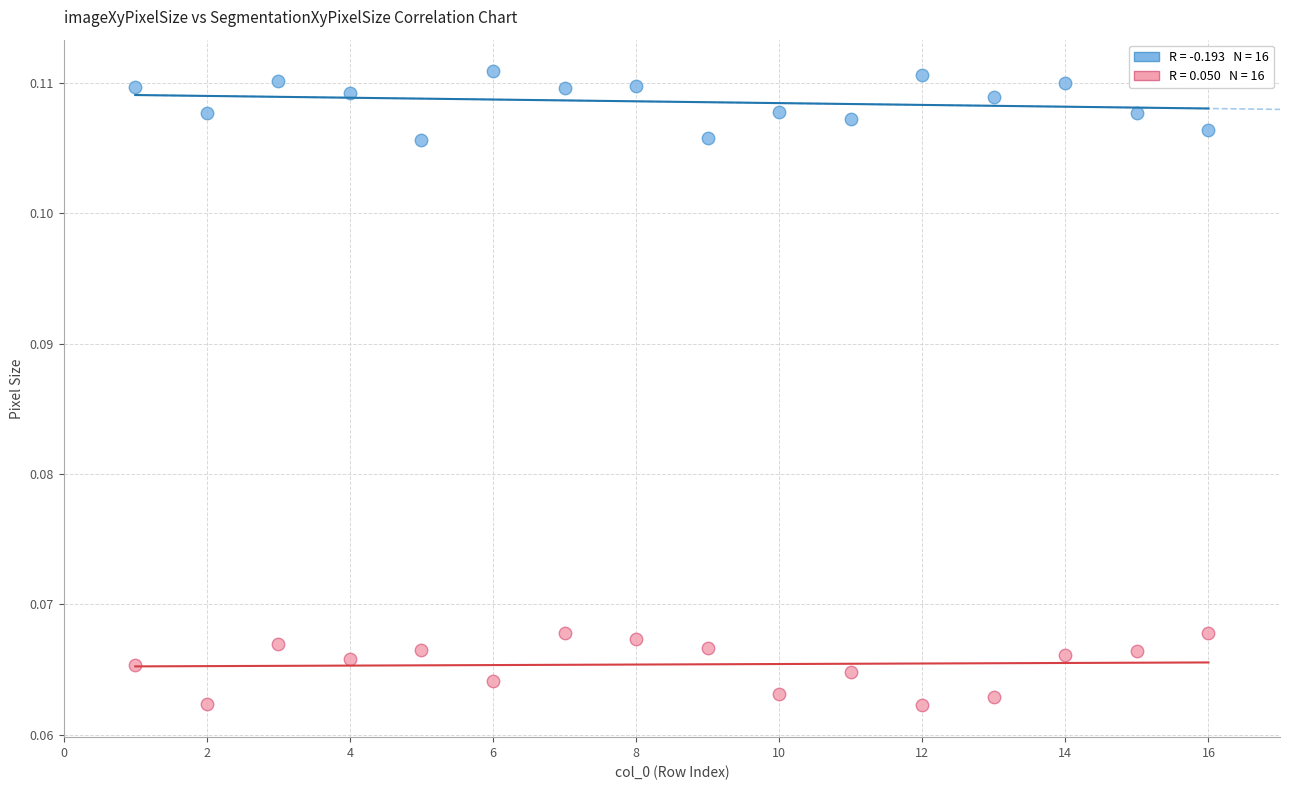

Across all data points, what is the range of X values (max minus min)?

15.0